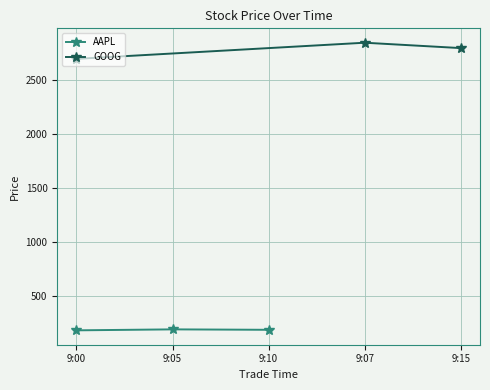

How many data points in GOOG are above 2800?

1